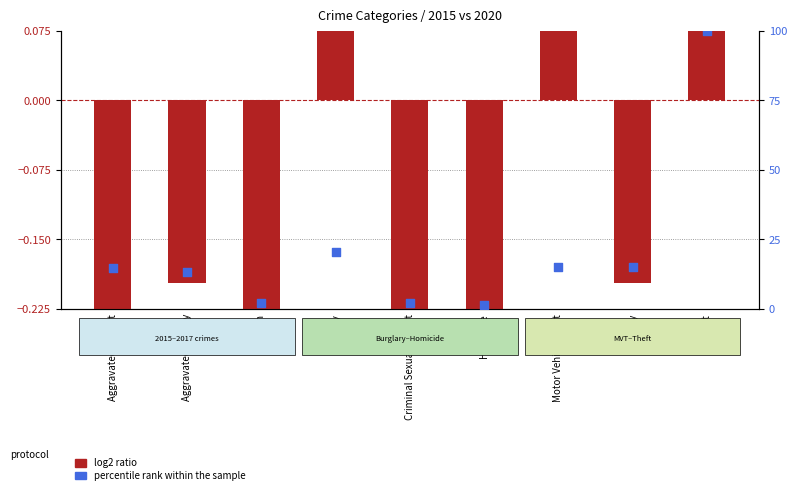

What is the total value across all series at Arson?

1.9